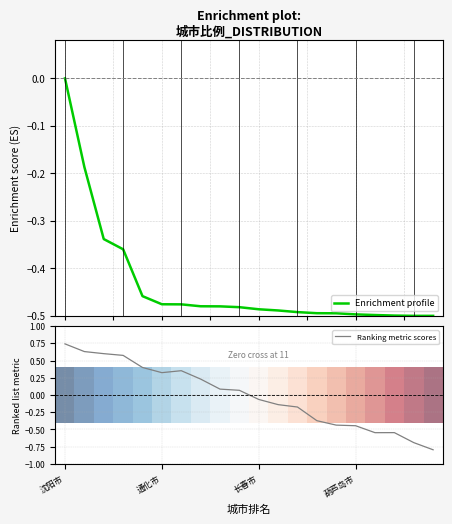

Where is Enrichment profile nearest to the value 0?

沈阳市